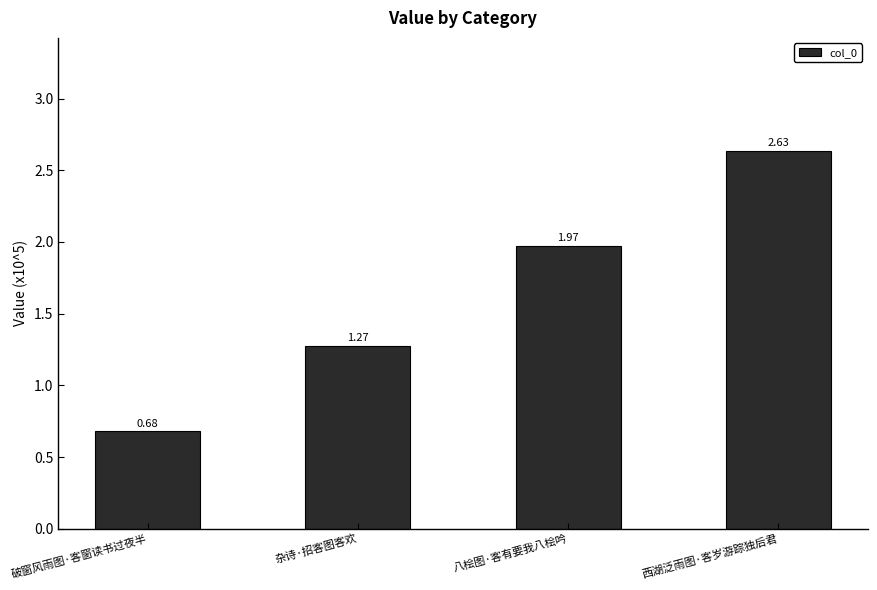

What is the difference between the maximum and second lowest values?

1.4